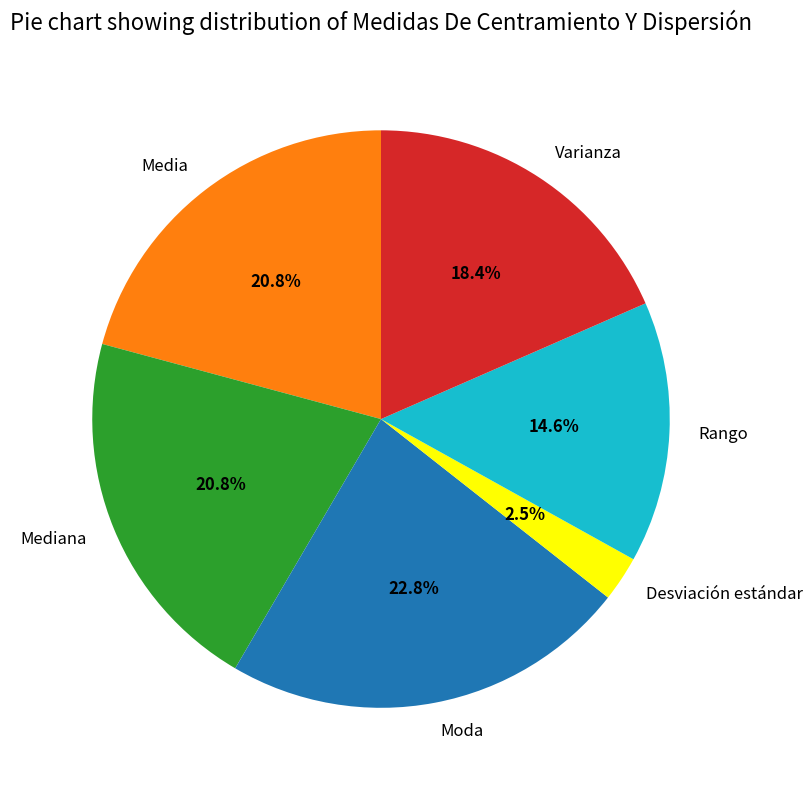

What is the total percentage of Media and Moda?

43.6%